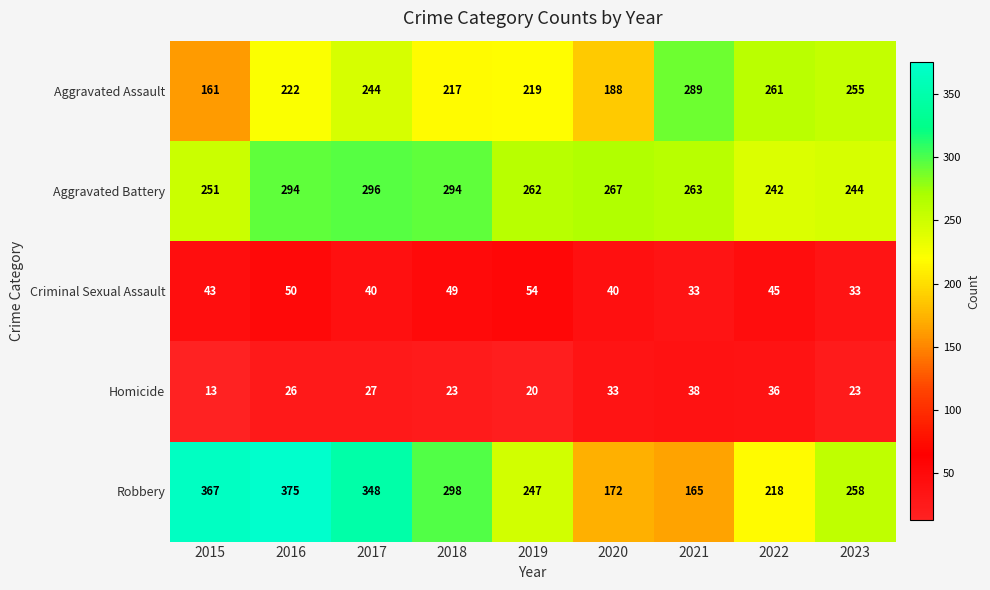

At 2020, list the series in order from largest to smallest.

Aggravated Battery, Aggravated Assault, Robbery, Criminal Sexual Assault, Homicide